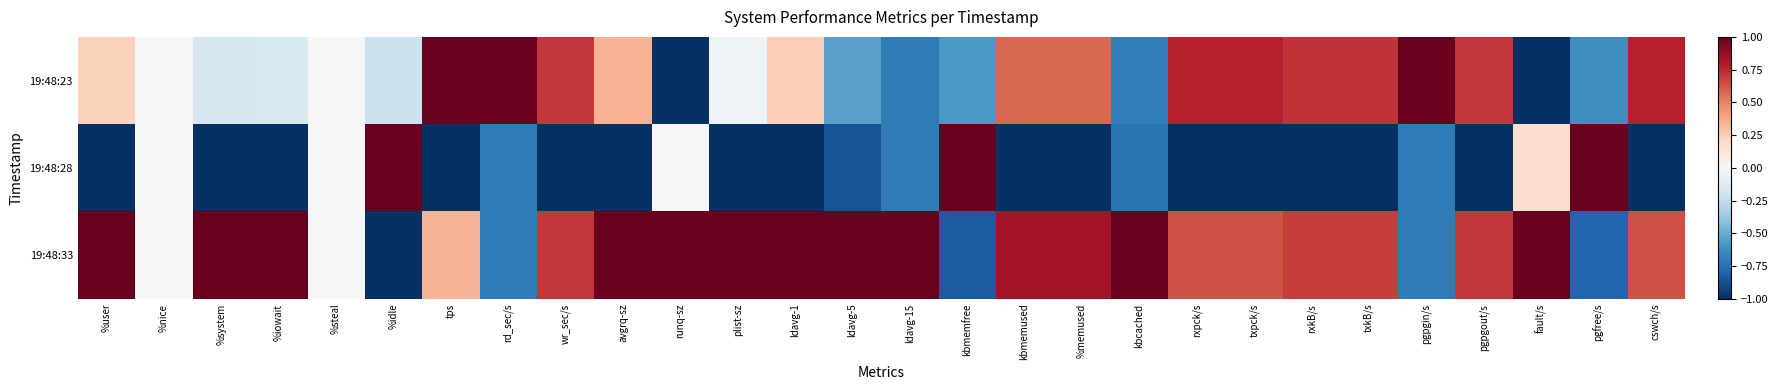

Reading left to right, extract all data points from this chart.

19:48:23: %user=0.2	%nice=0.0	%system=-0.2	%iowait=-0.2	%steal=0.0	%idle=-0.2	tps=1.0	rd_sec/s=1.4	wr_sec/s=0.7	avgrq-sz=0.4	runq-sz=-1.2	plist-sz=-0.0	ldavg-1=0.2	ldavg-5=-0.5	ldavg-15=-0.7	kbmemfree=-0.6	kbmemused=0.6	%memused=0.6	kbcached=-0.7	rxpck/s=0.8	txpck/s=0.8	rxkB/s=0.7	txkB/s=0.7	pgpgin/s=1.4	pgpgout/s=0.7	fault/s=-1.3	pgfree/s=-0.6	cswch/s=0.8
19:48:28: %user=-1.3	%nice=0.0	%system=-1.1	%iowait=-1.1	%steal=0.0	%idle=1.3	tps=-1.4	rd_sec/s=-0.7	wr_sec/s=-1.4	avgrq-sz=-1.4	runq-sz=0.0	plist-sz=-1.2	ldavg-1=-1.3	ldavg-5=-0.9	ldavg-15=-0.7	kbmemfree=1.4	kbmemused=-1.4	%memused=-1.4	kbcached=-0.7	rxpck/s=-1.4	txpck/s=-1.4	rxkB/s=-1.4	txkB/s=-1.4	pgpgin/s=-0.7	pgpgout/s=-1.4	fault/s=0.2	pgfree/s=1.4	cswch/s=-1.4
19:48:33: %user=1.1	%nice=0.0	%system=1.3	%iowait=1.3	%steal=0.0	%idle=-1.1	tps=0.3	rd_sec/s=-0.7	wr_sec/s=0.7	avgrq-sz=1.0	runq-sz=1.2	plist-sz=1.2	ldavg-1=1.1	ldavg-5=1.4	ldavg-15=1.4	kbmemfree=-0.8	kbmemused=0.8	%memused=0.8	kbcached=1.4	rxpck/s=0.6	txpck/s=0.6	rxkB/s=0.7	txkB/s=0.7	pgpgin/s=-0.7	pgpgout/s=0.7	fault/s=1.1	pgfree/s=-0.8	cswch/s=0.6